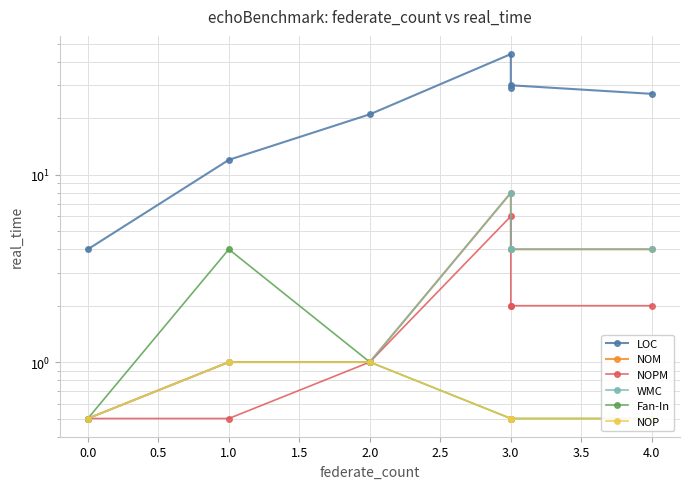

What is the value of the Fan-In point at the 5th from the left?

0.5